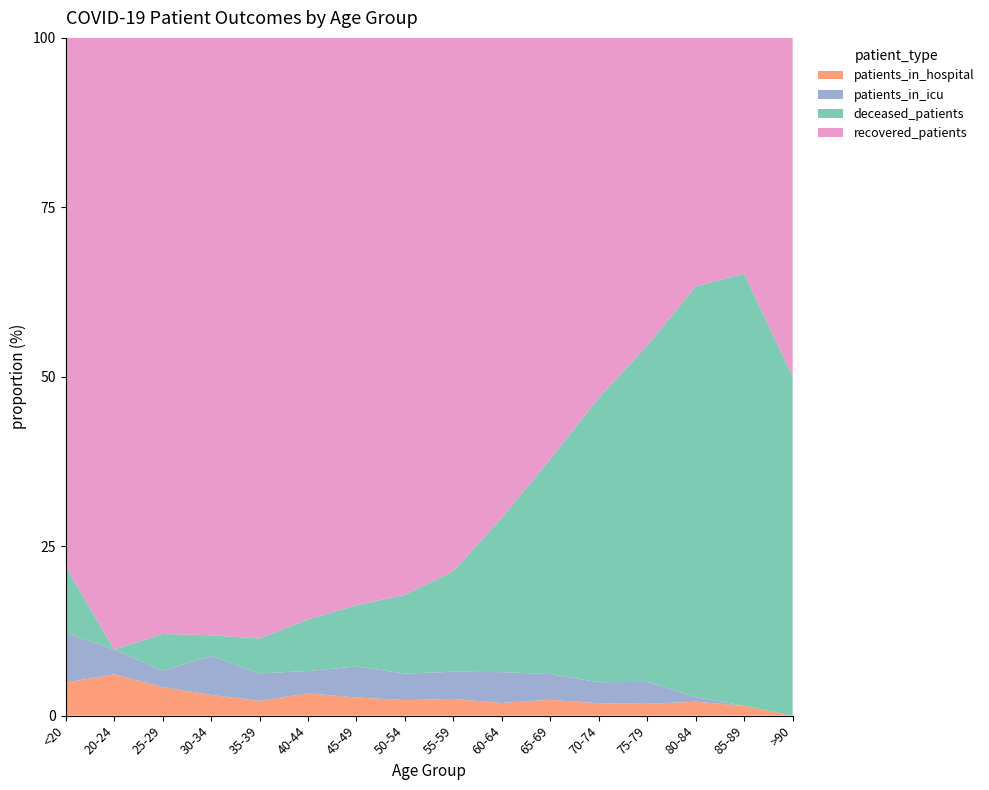

Reading left to right, what are all the values shown in this chart?

recovered_patients: <20=32	20-24=74	25-29=146	30-34=260	35-39=327	40-44=417	45-49=750	50-54=1221	55-59=1626	60-64=1743	65-69=1700	70-74=1485	75-79=756	80-84=161	85-89=24	>90=3
deceased_patients: <20=4	20-24=0	25-29=9	30-34=9	35-39=19	40-44=37	45-49=81	50-54=173	55-59=307	60-64=561	65-69=869	70-74=1174	75-79=827	80-84=266	85-89=44	>90=3
patients_in_icu: <20=3	20-24=3	25-29=4	30-34=17	35-39=15	40-44=16	45-49=41	50-54=58	55-59=83	60-64=112	65-69=104	70-74=87	75-79=54	80-84=3	85-89=0	>90=0
patients_in_hospital: <20=2	20-24=5	25-29=7	30-34=9	35-39=8	40-44=16	45-49=24	50-54=34	55-59=51	60-64=46	65-69=64	70-74=51	75-79=29	80-84=9	85-89=1	>90=0